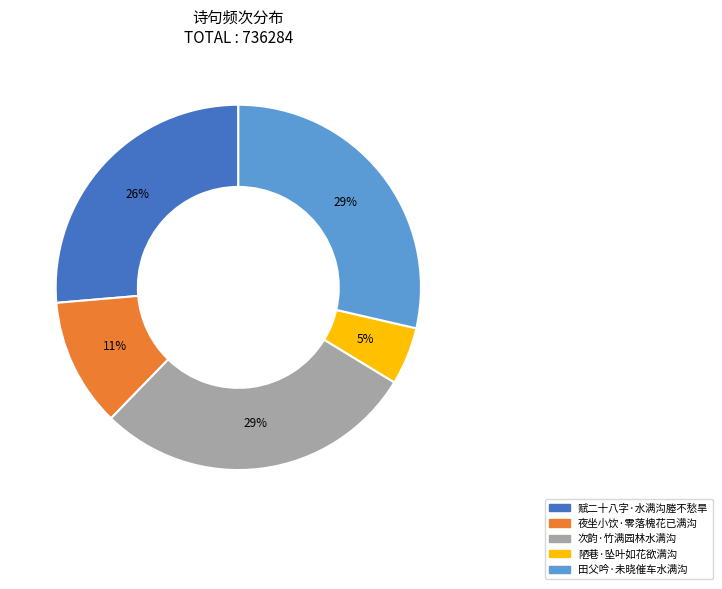

Which has a higher value, 陋巷·坠叶如花欲满沟 or 夜坐小饮·零落槐花已满沟?

夜坐小饮·零落槐花已满沟